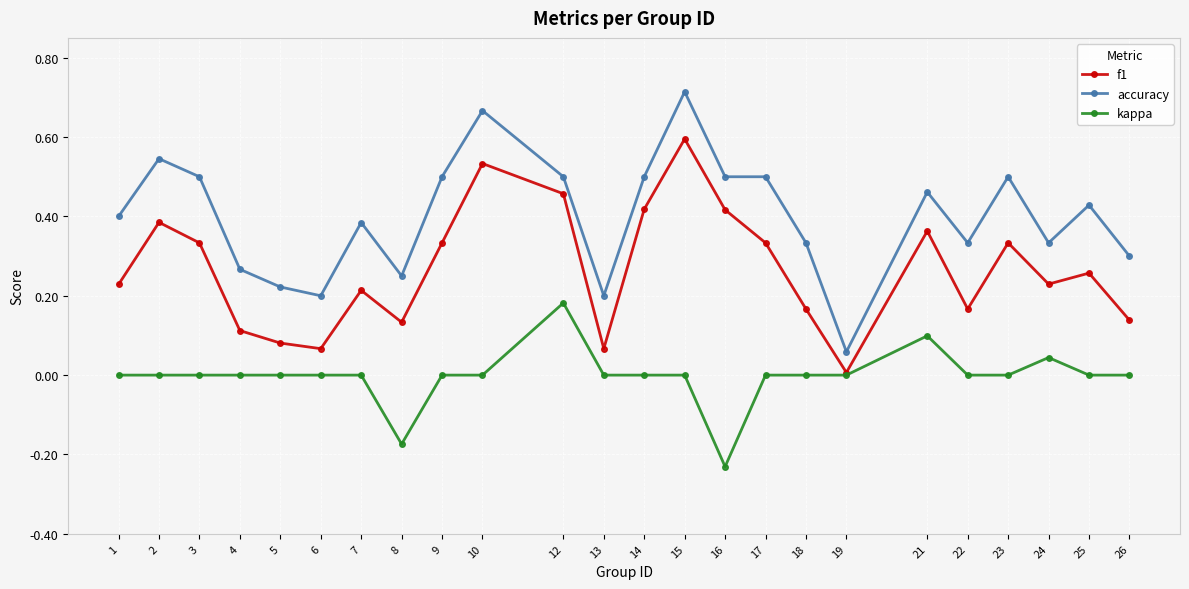

True or false: kappa and accuracy cross at least once.

False